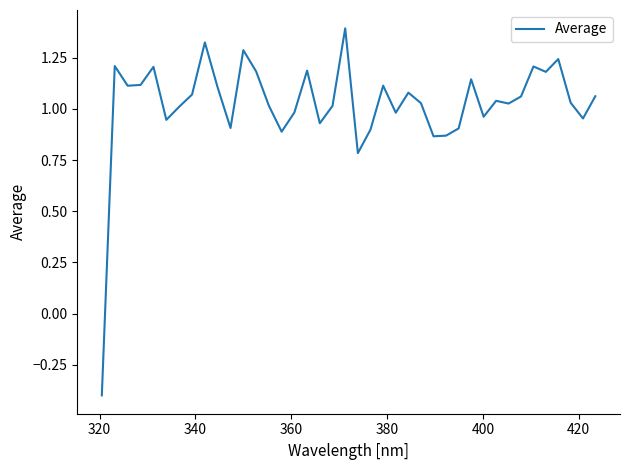

What is the difference between the maximum and minimum values?

1.8